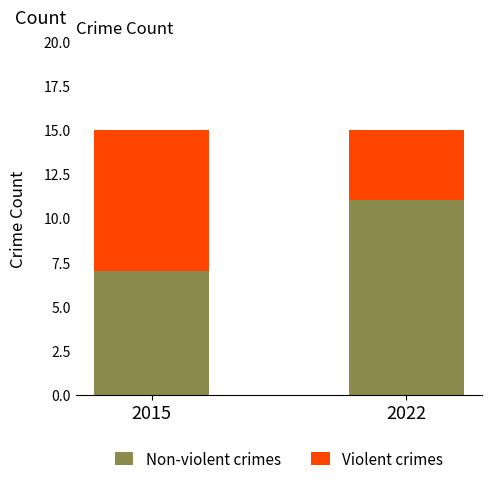

List the labels in order of Non-violent crimes value, smallest first.

2015, 2022